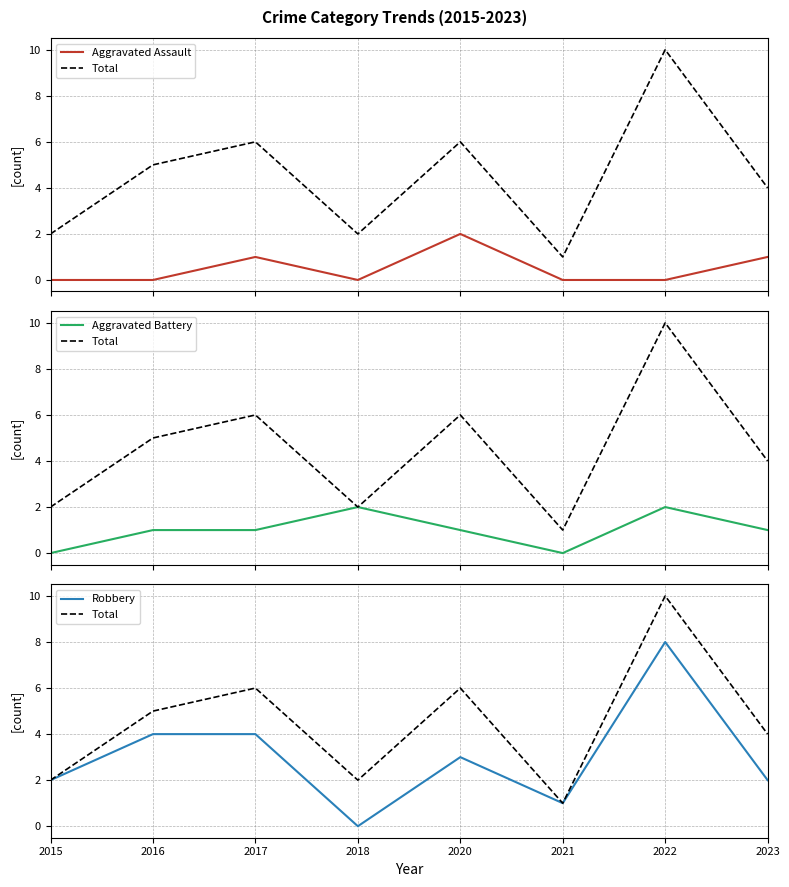

The Total series shows 5 at 2016. True or false?

True